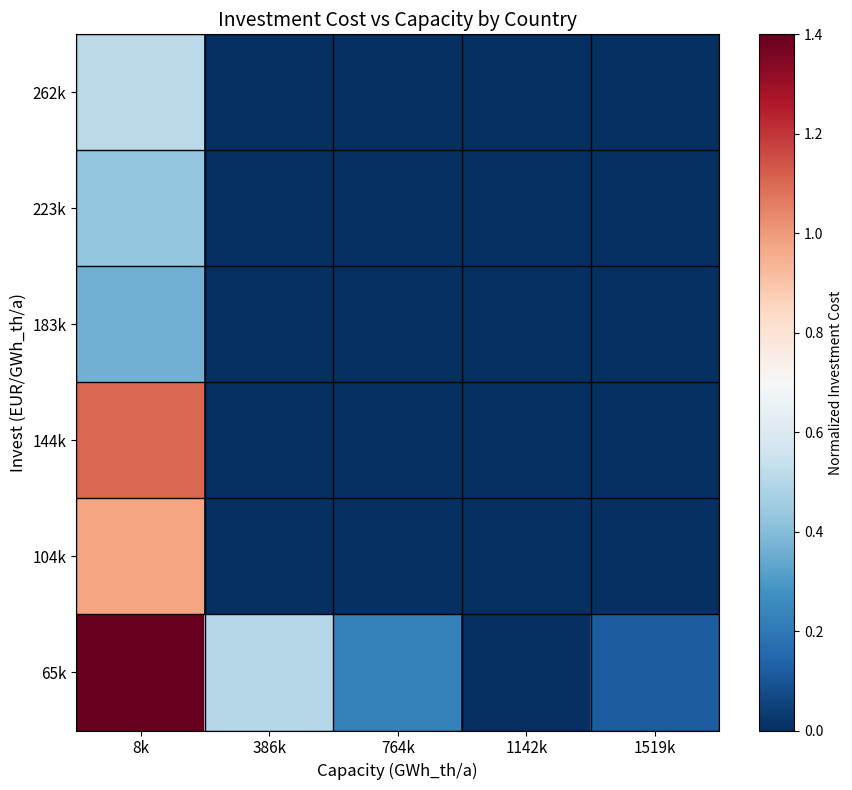

Reading left to right, transcribe all the data shown in this chart.

262k: 8k=0.5	386k=0.0	764k=0.0	1142k=0.0	1519k=0.0
223k: 8k=0.4	386k=0.0	764k=0.0	1142k=0.0	1519k=0.0
183k: 8k=0.4	386k=0.0	764k=0.0	1142k=0.0	1519k=0.0
144k: 8k=1.1	386k=0.0	764k=0.0	1142k=0.0	1519k=0.0
104k: 8k=1.0	386k=0.0	764k=0.0	1142k=0.0	1519k=0.0
65k: 8k=1.4	386k=0.5	764k=0.2	1142k=0.0	1519k=0.1